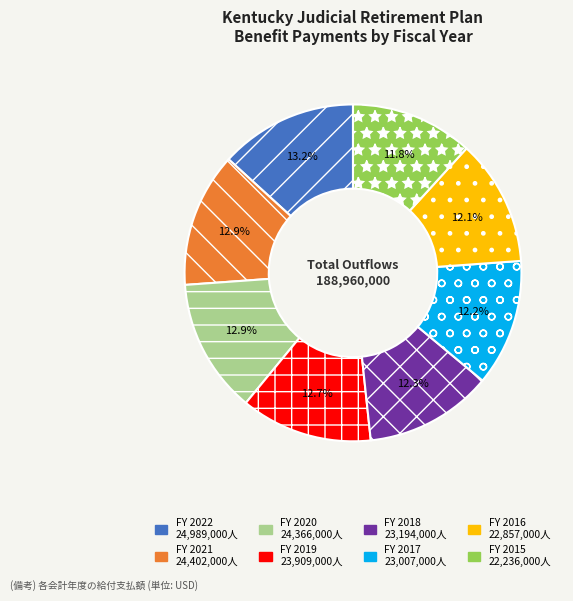

To the nearest percent, what is the difference between the largest and smallest slice percentages?

1%